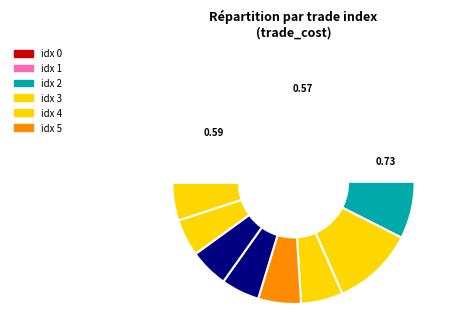

Which slice is the smallest?

1